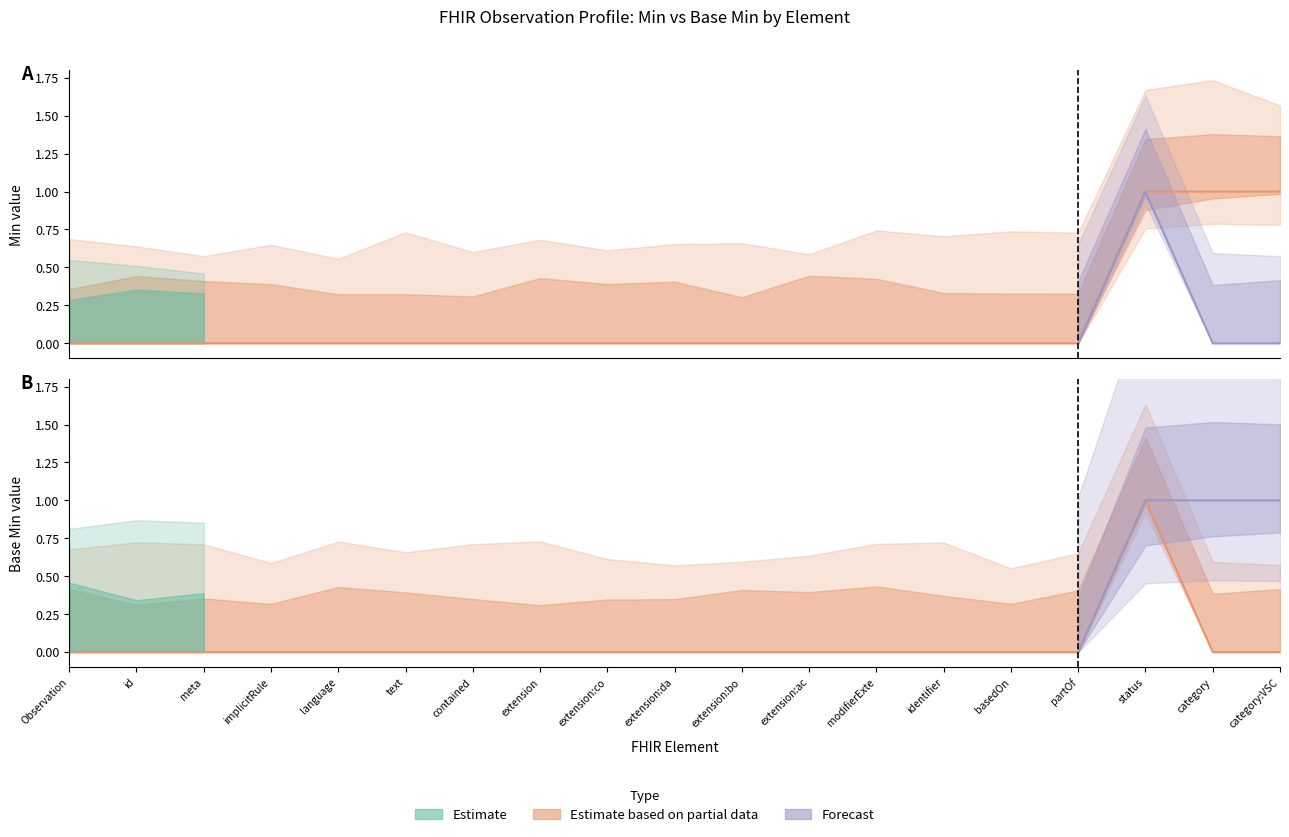

What is the label of the 5th point from the right?

basedOn